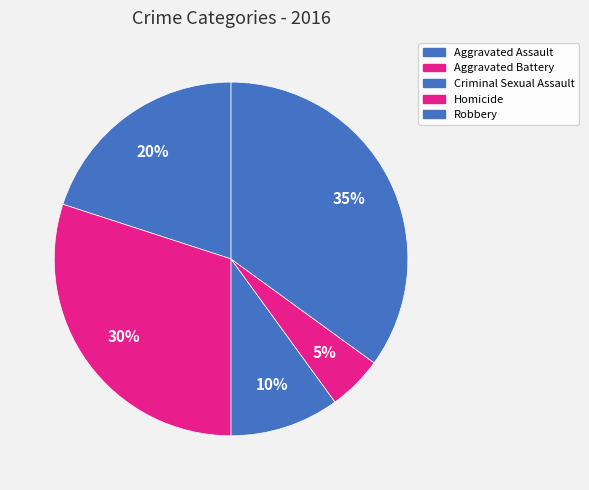

Rank the categories by value from highest to lowest.

Robbery, Aggravated Battery, Aggravated Assault, Criminal Sexual Assault, Homicide